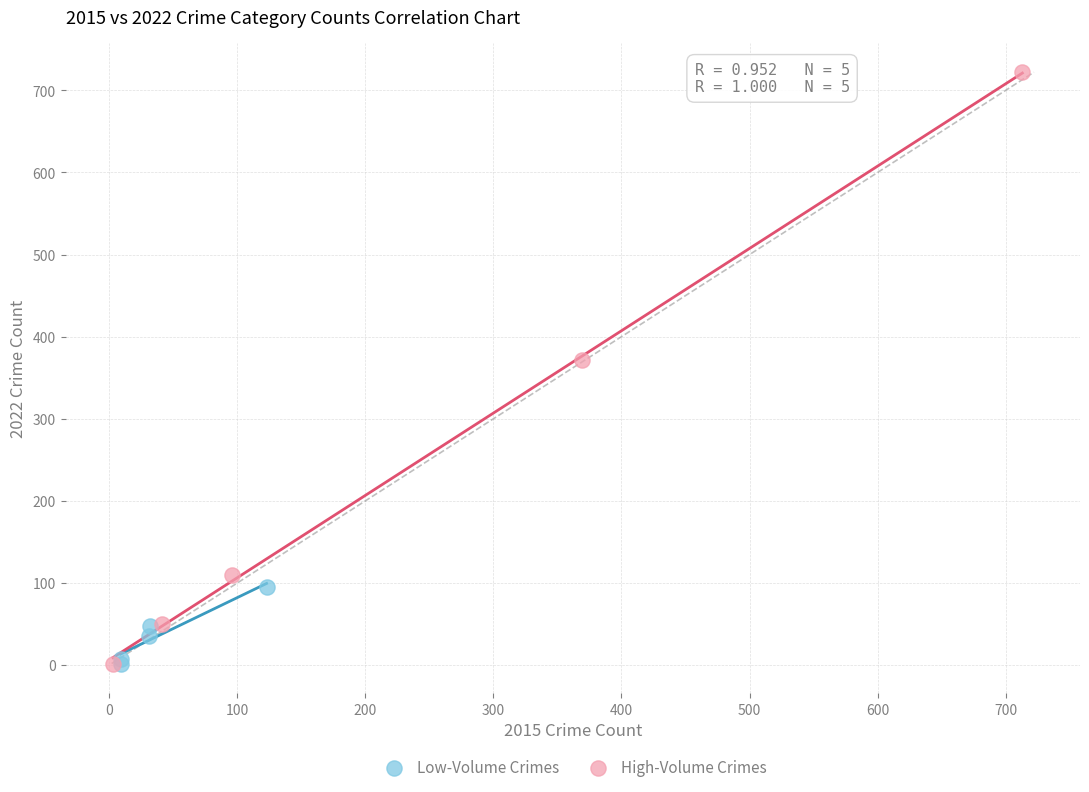

Which series has the largest Y range (max minus min)?

High-Volume Crimes